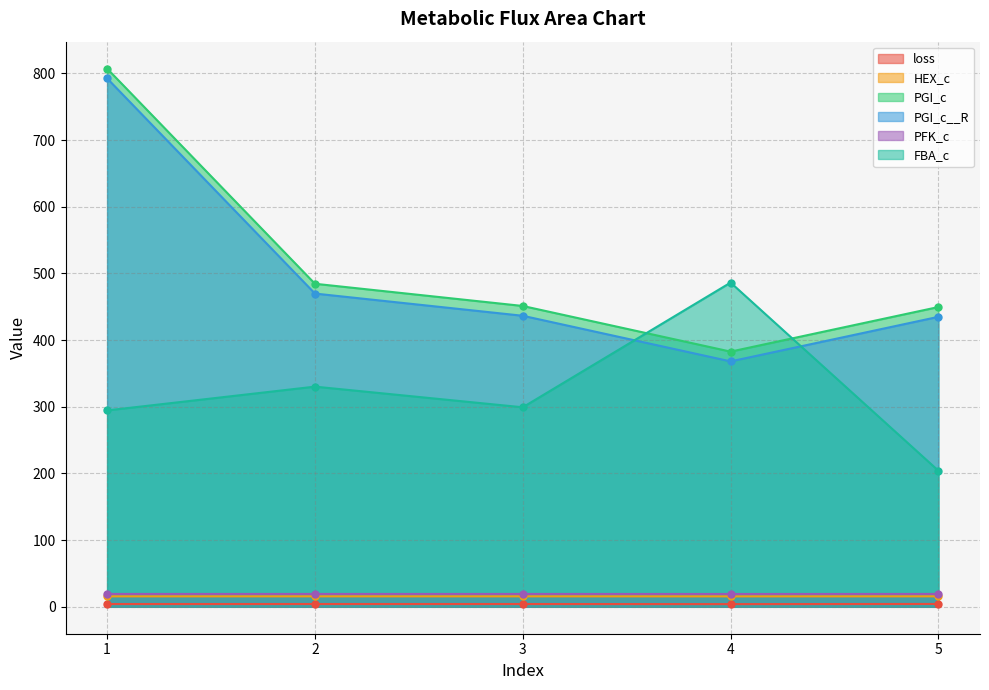

The HEX_c series shows 27.3 at 4. True or false?

False